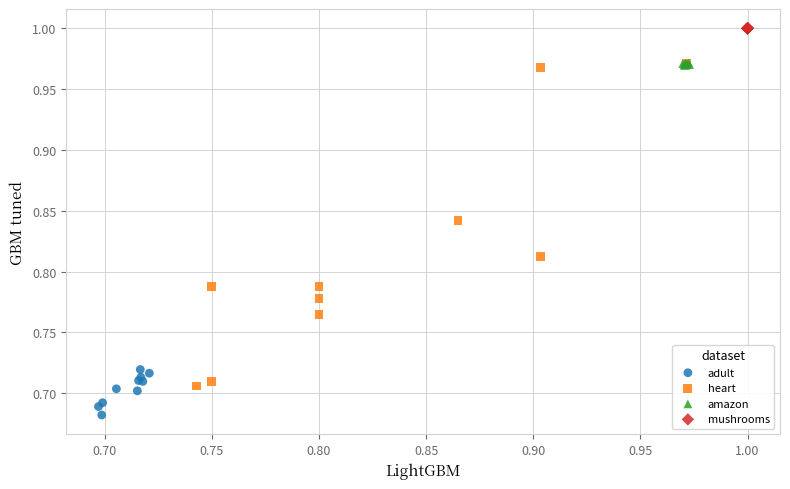

Which series contains the lowest Y value?

adult